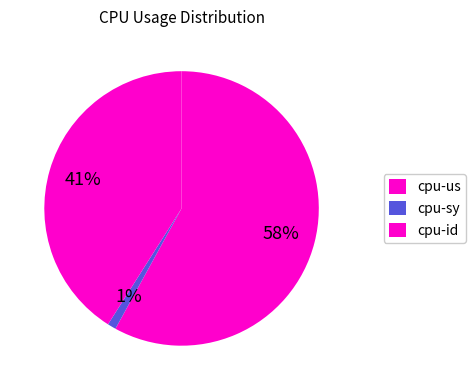

How many slices are in this pie chart?

3